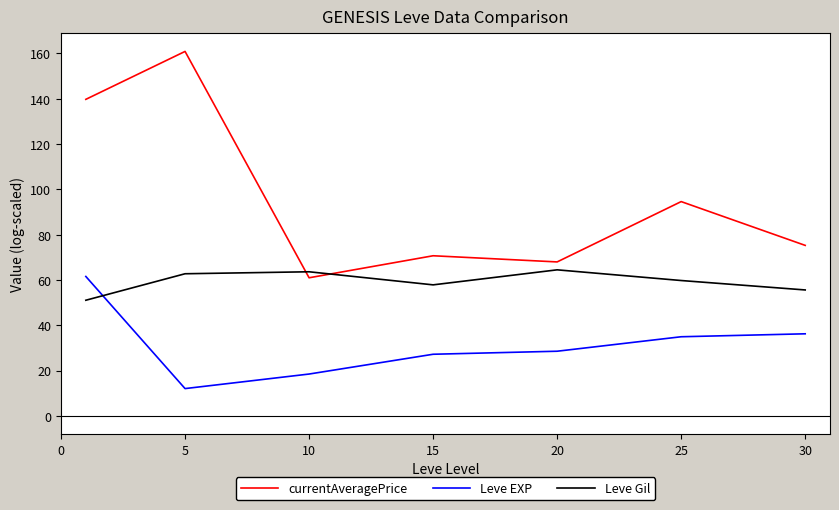

What is the average value of the Leve Gil series?

59.3